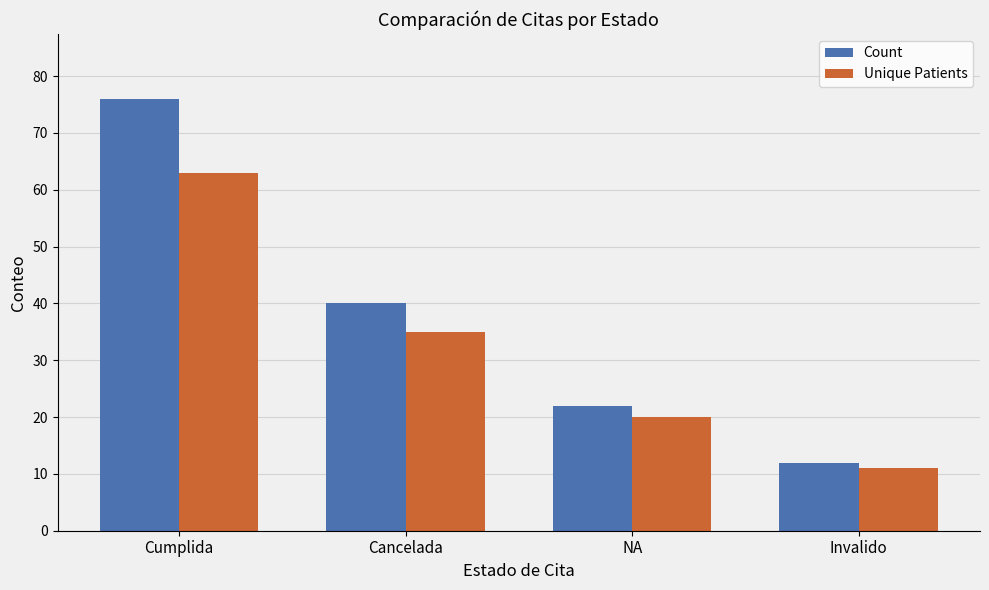

Which series has the widest spread of values?

Count